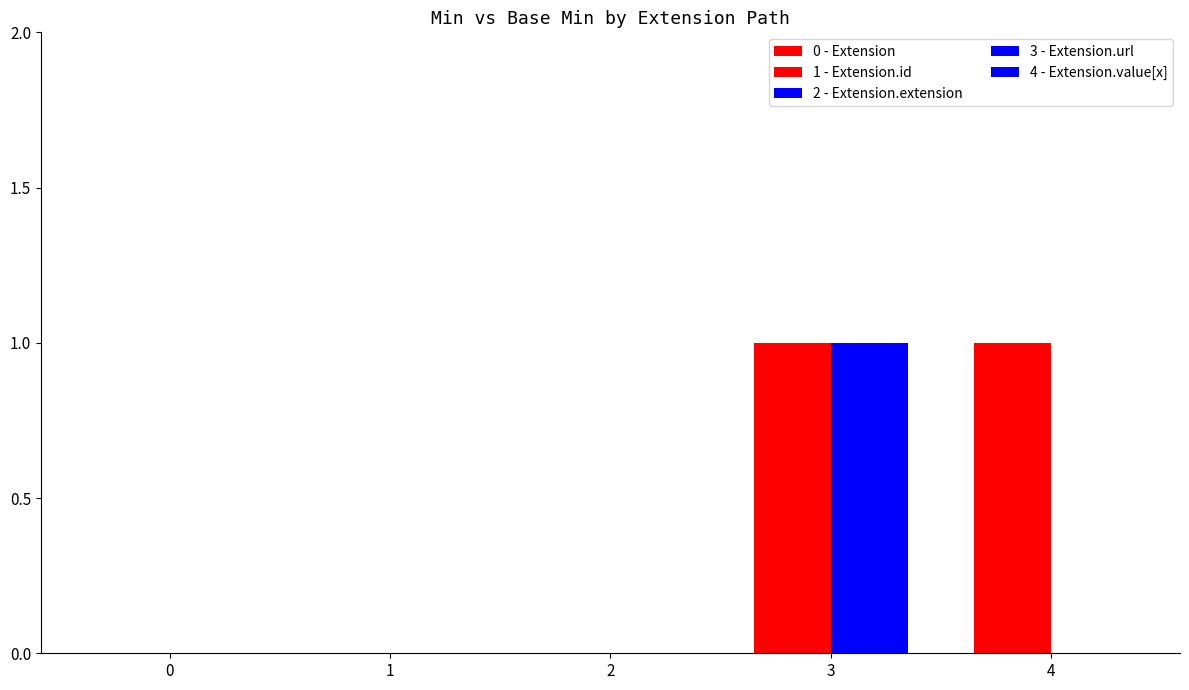

At which category is the sum across all series the highest?

3